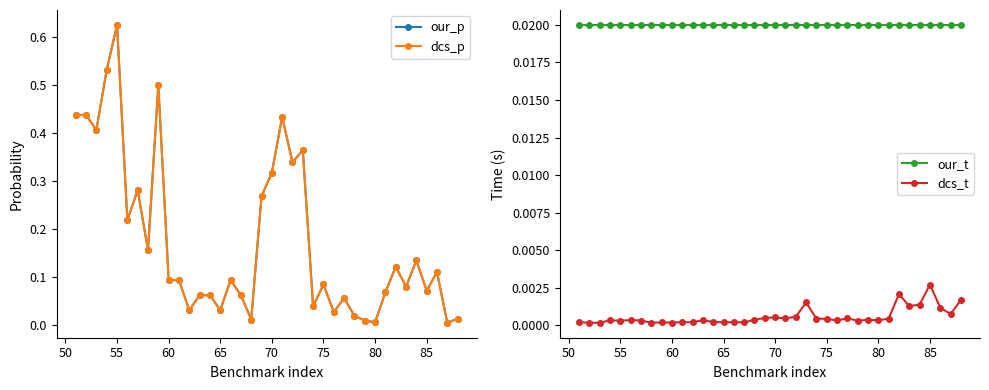

At how many categories does at least one series exceed 0?

38